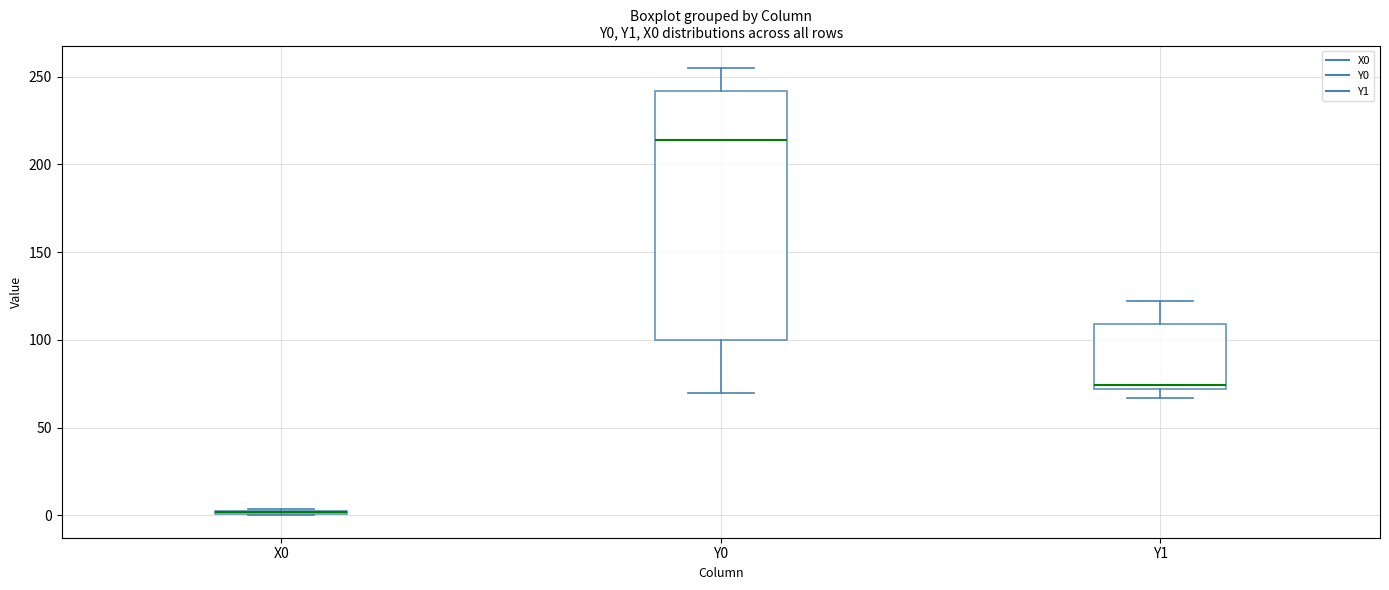

Where does the median line of the box for Y1 sit on the y-axis? The values are not printed on the chart, so give them approximately, as read against the axis.

75